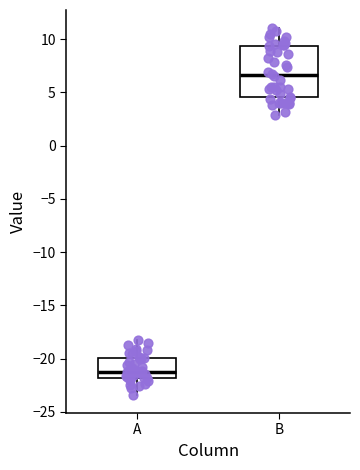

Which box's median line is the highest?

B